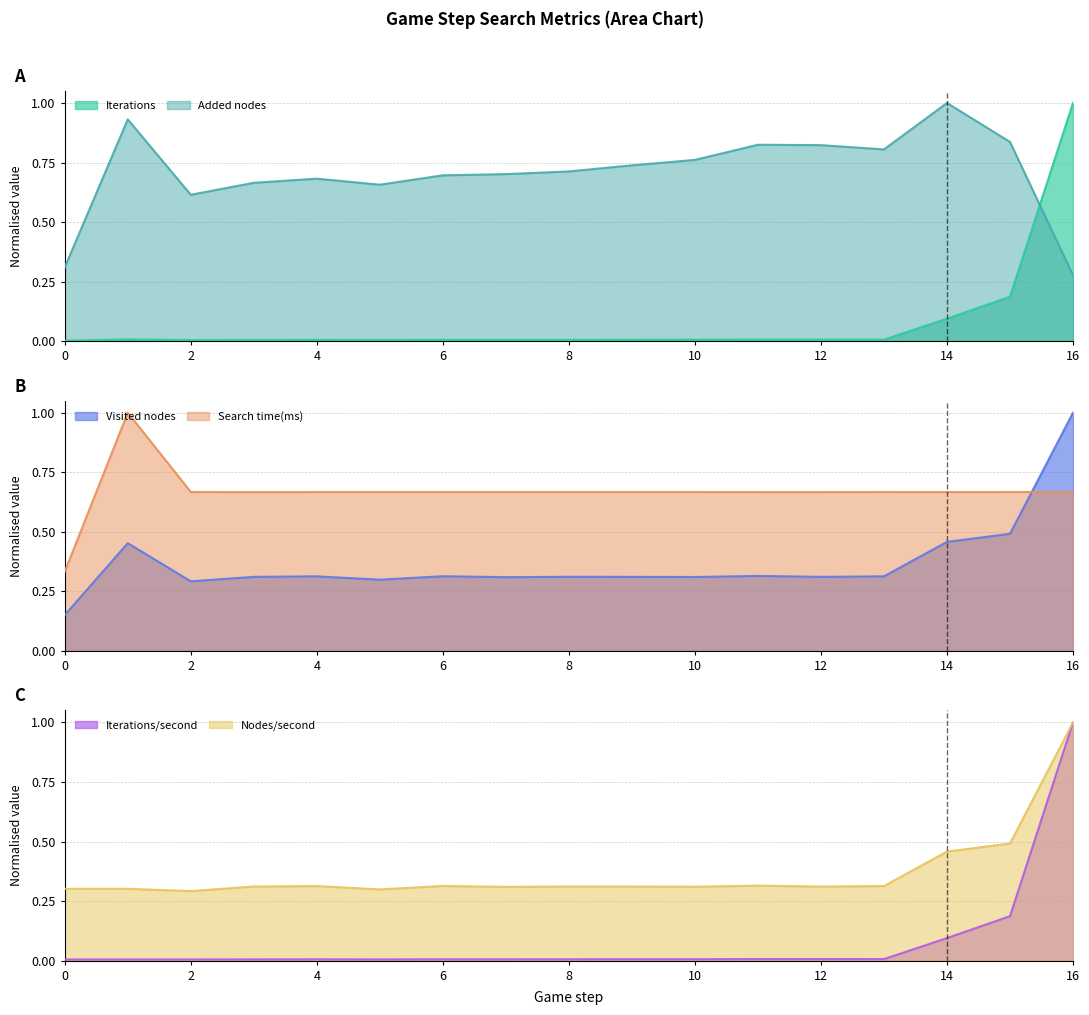

How many interior local valleys does the Iterations/second series have?

3